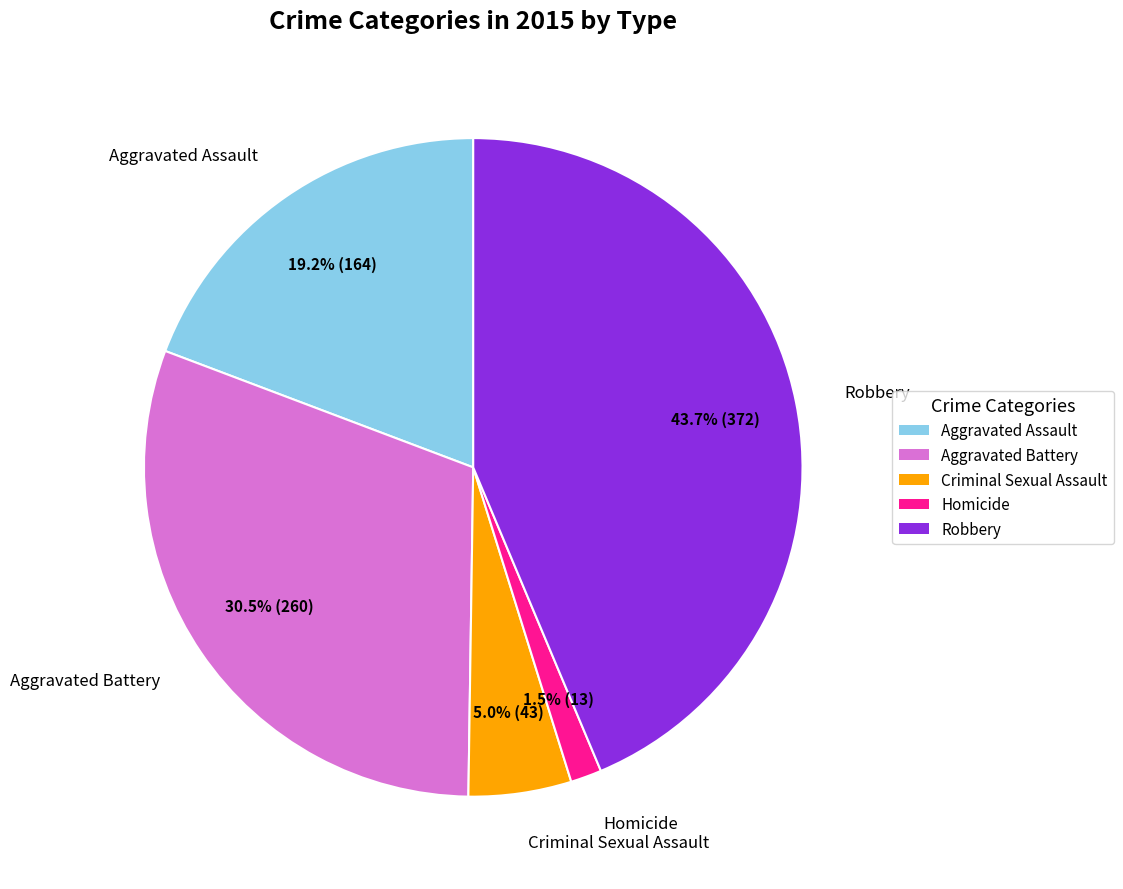

To the nearest percent, what is the combined percentage of Criminal Sexual Assault and Robbery?

49%